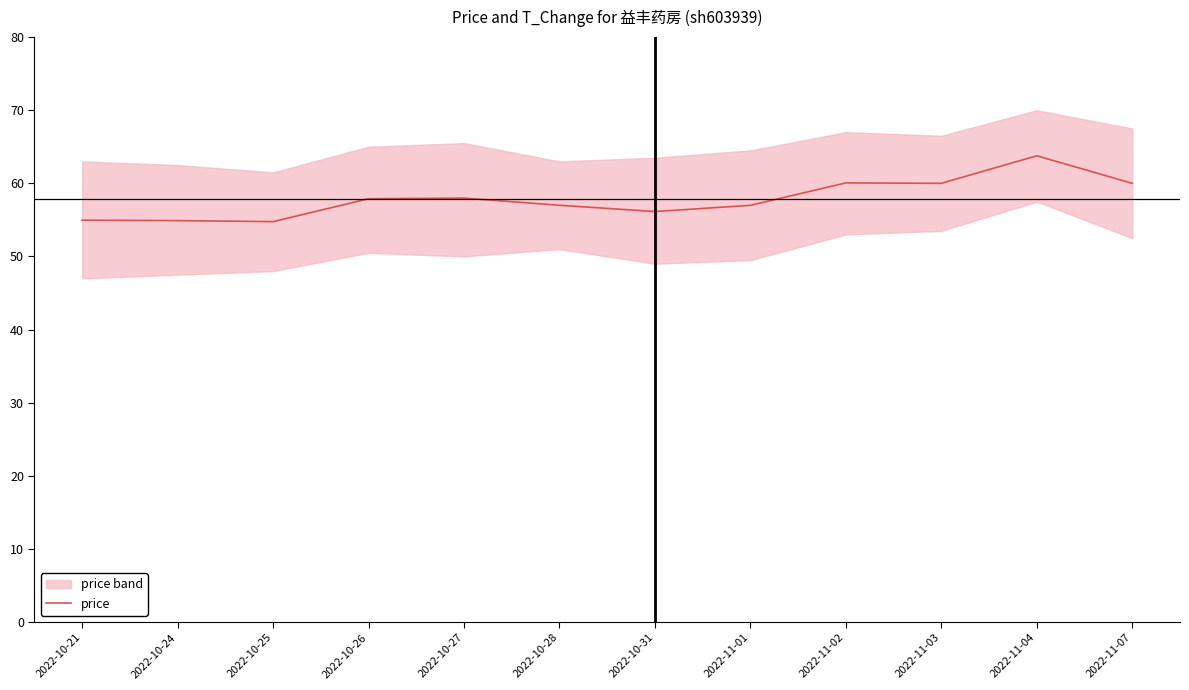

Which label corresponds to the smallest value in the chart?

2022-10-25